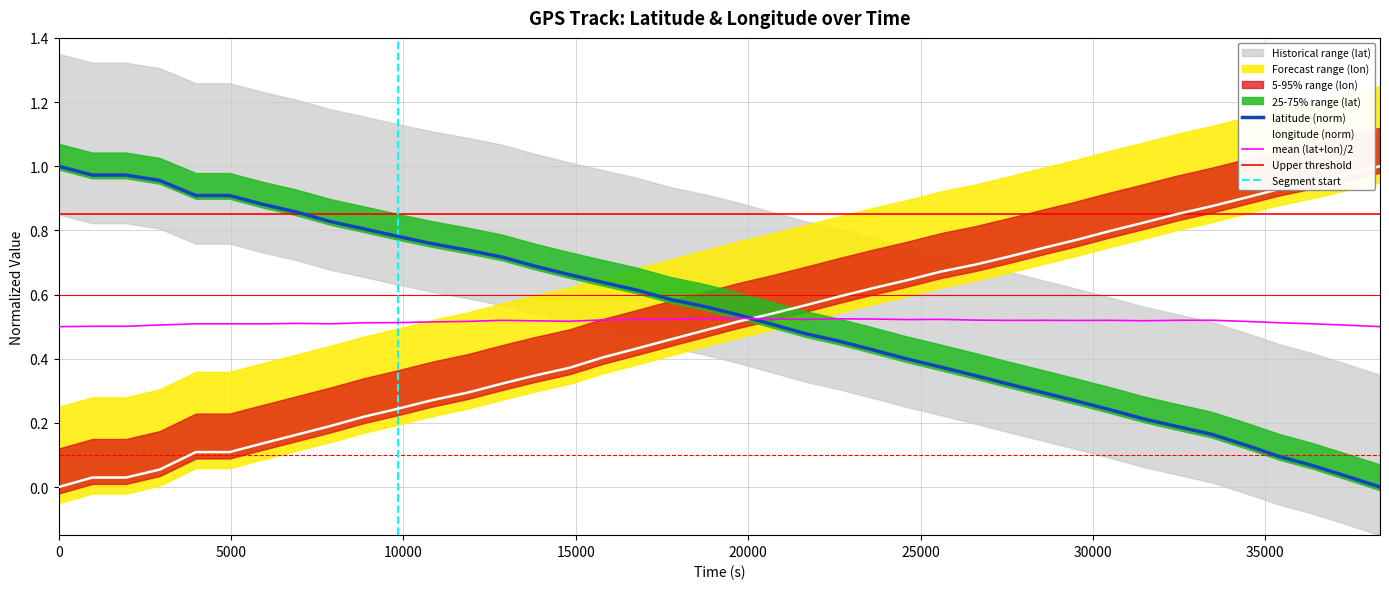

Which series has the largest total across all categories?

latitude